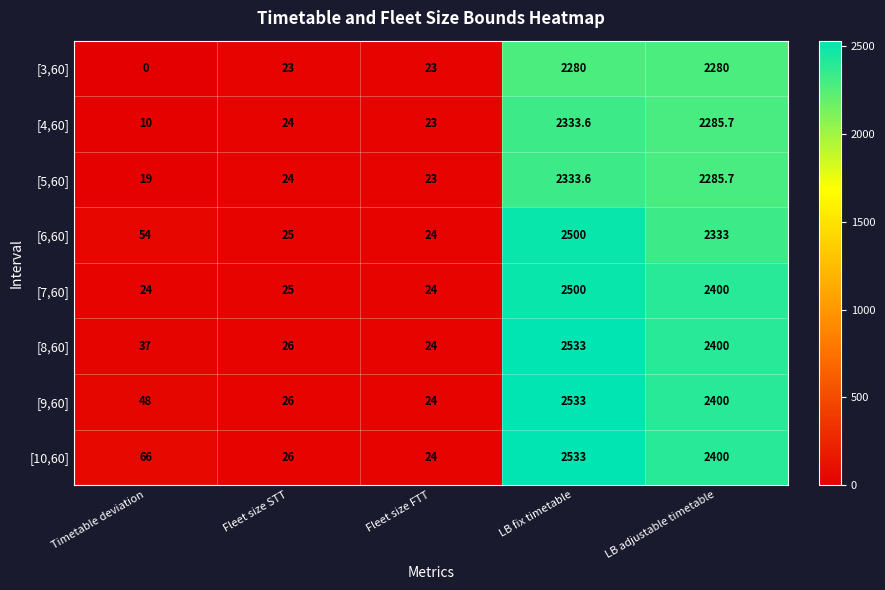

At which category is the sum across all series the highest?

LB fix timetable